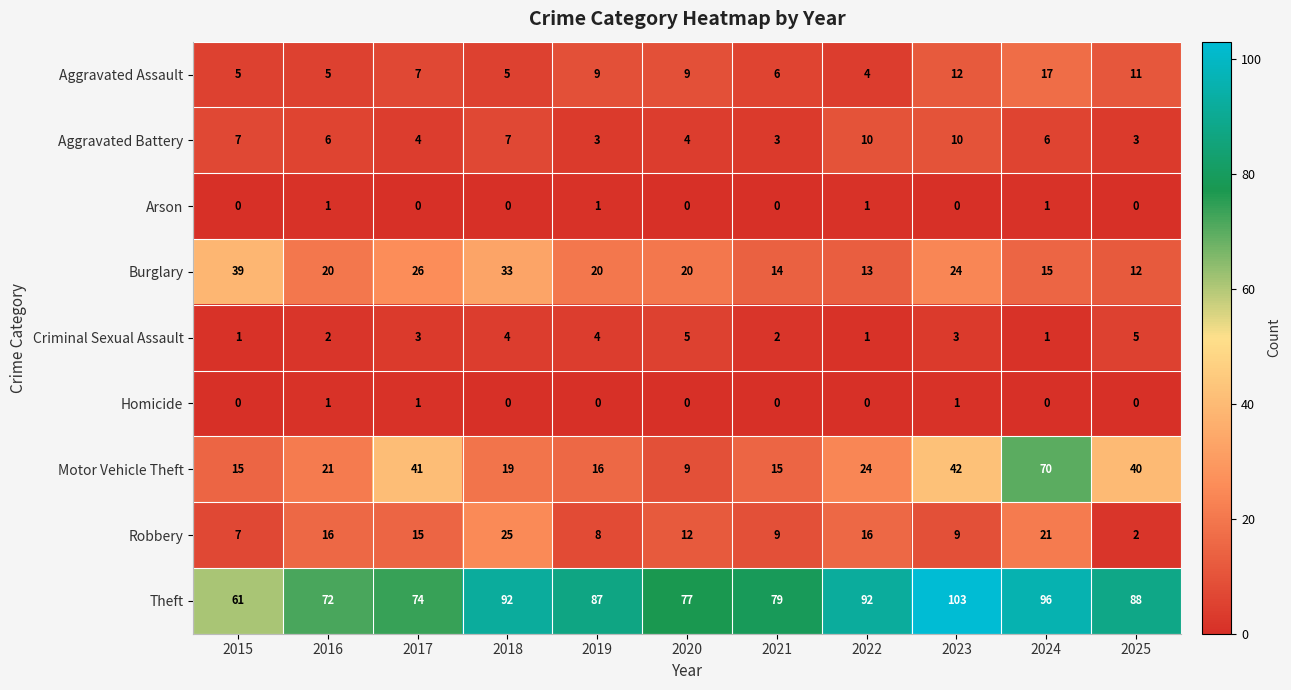

Which series has the largest range (max minus min)?

Motor Vehicle Theft